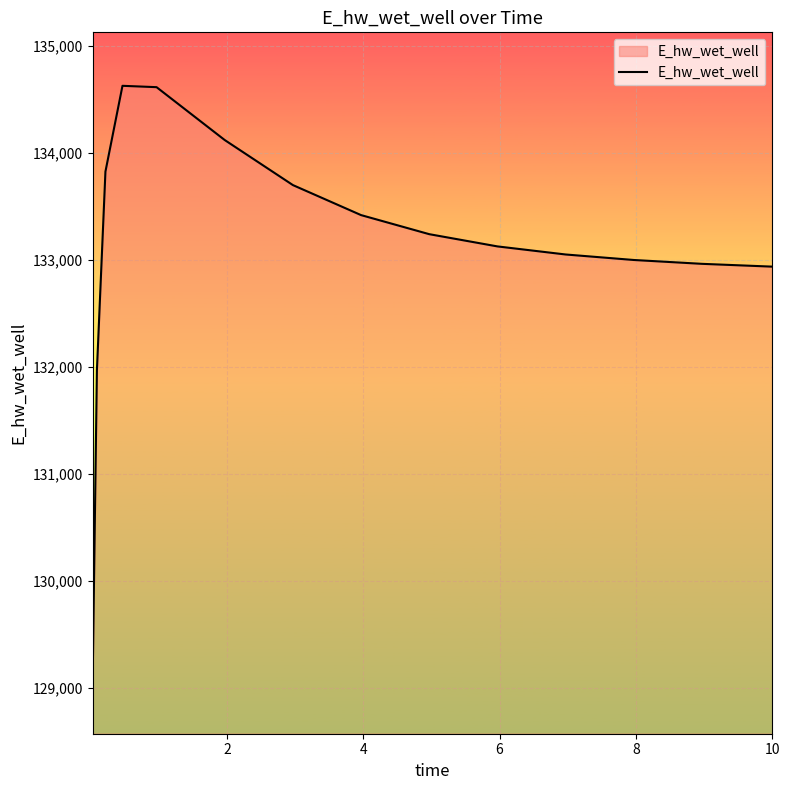

What is the difference between the maximum and minimum values?

5557.8